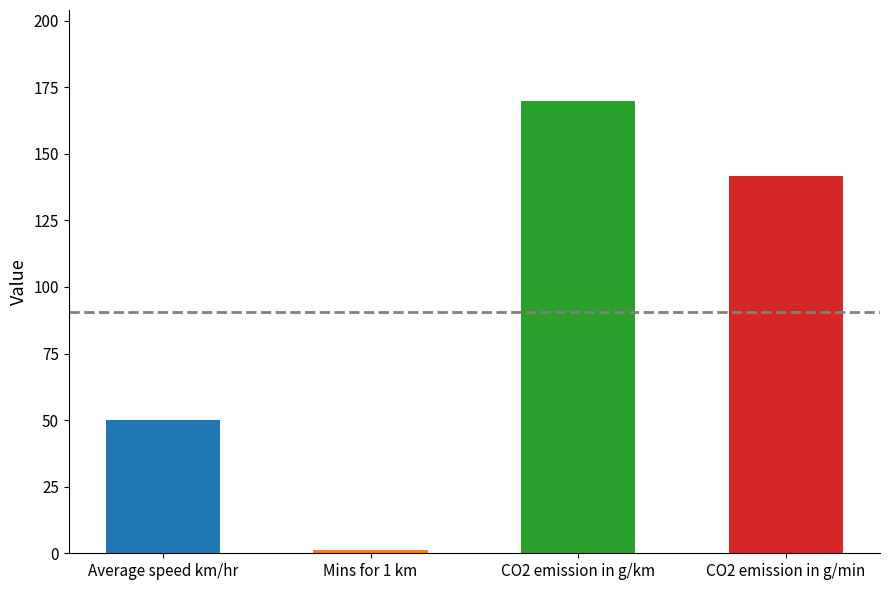

What is the greatest value displayed?

170.0